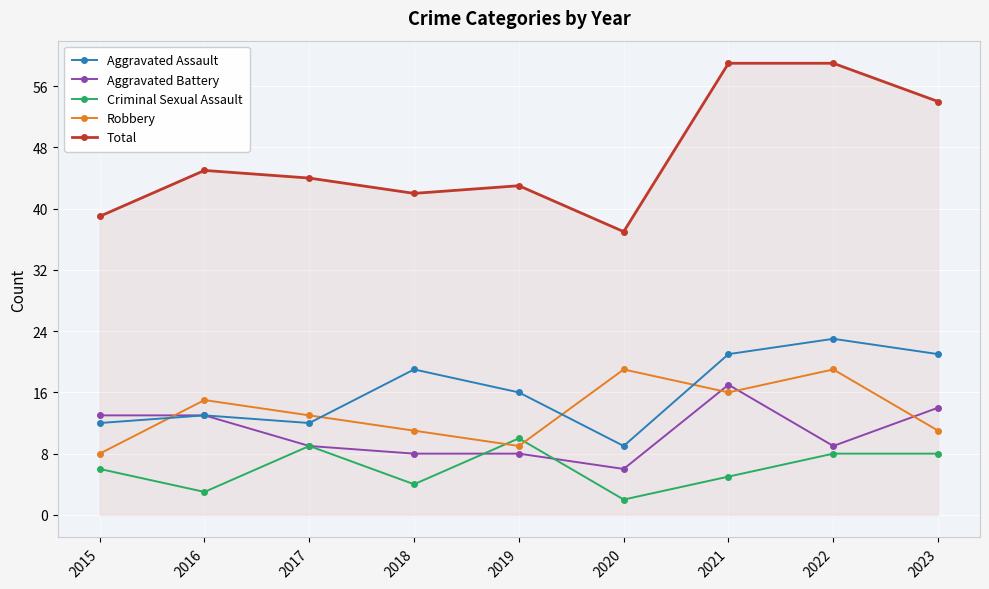

Between 2017 and 2021, which series saw the biggest shift?

Total